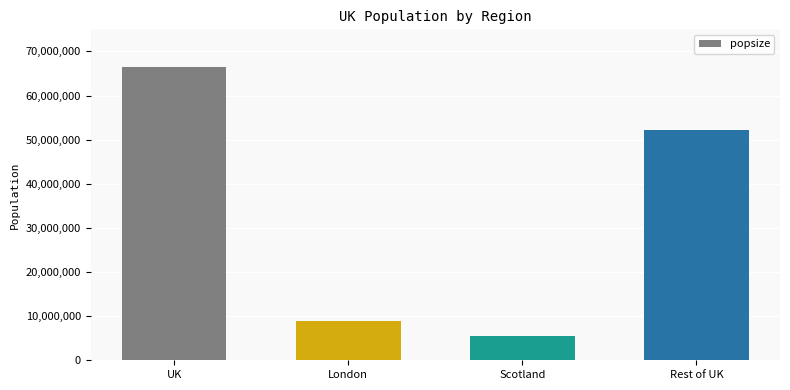

Which category has the highest value across all series?

UK